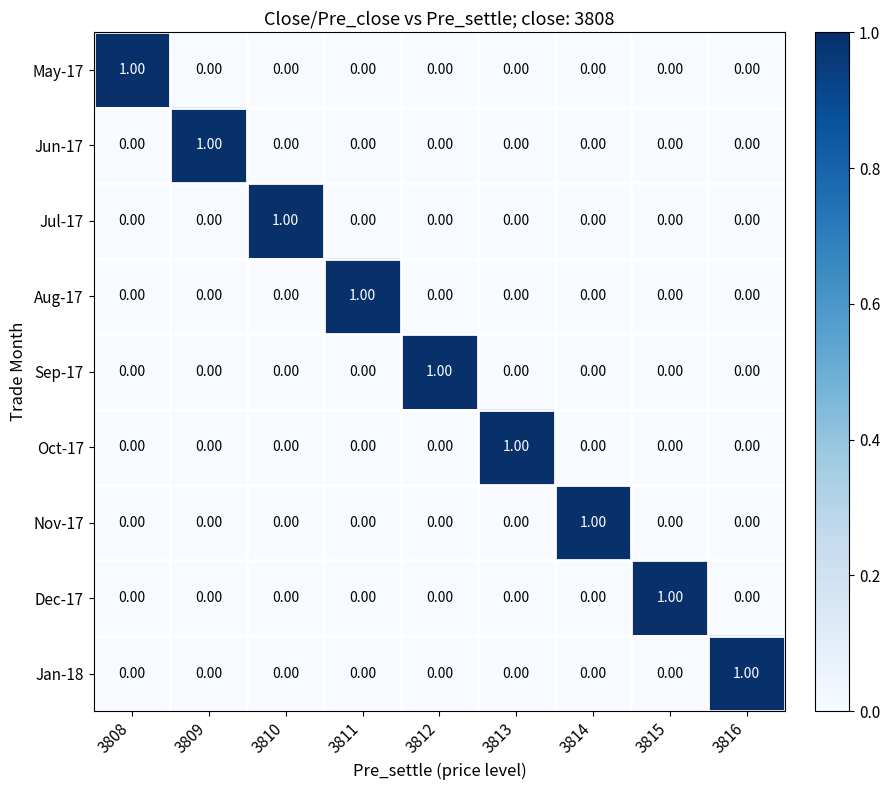

At how many categories does at least one series exceed 0?

9